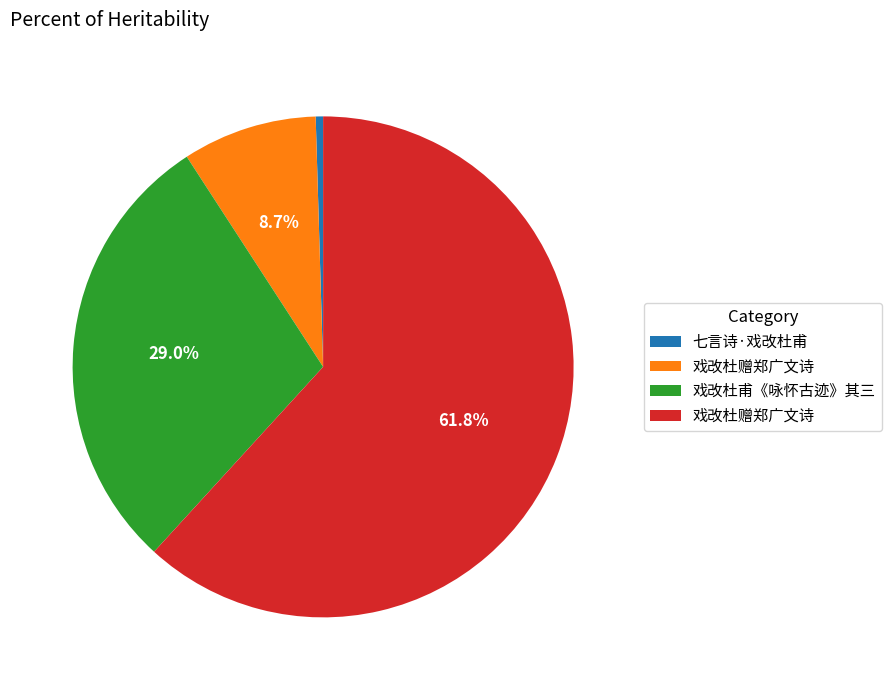

Count the number of slices in the pie.

4